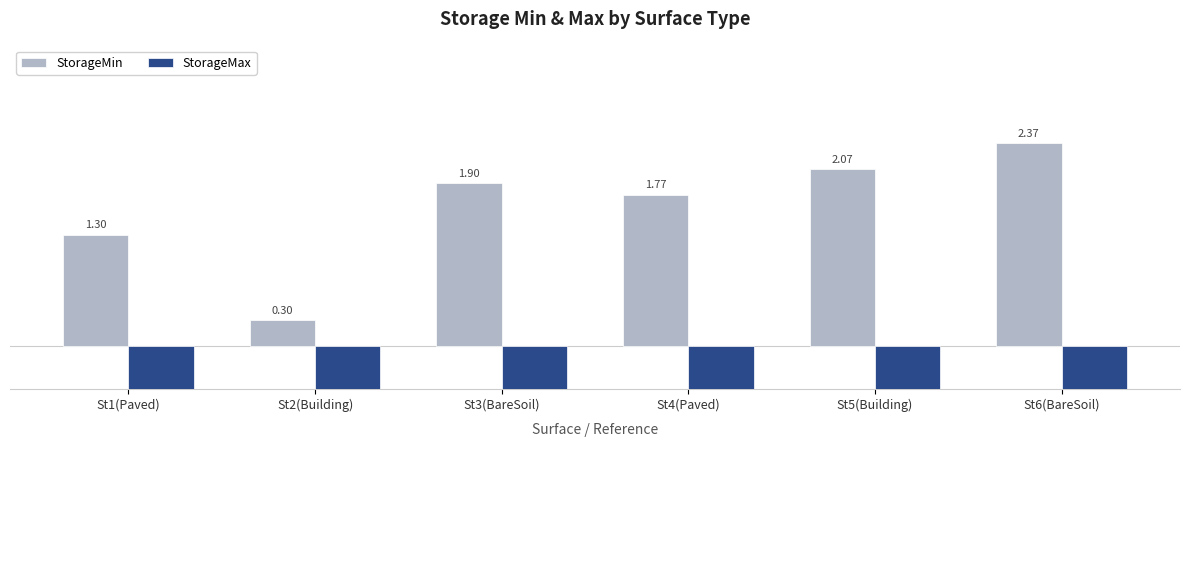

Read the StorageMin value at St3(BareSoil).

1.9